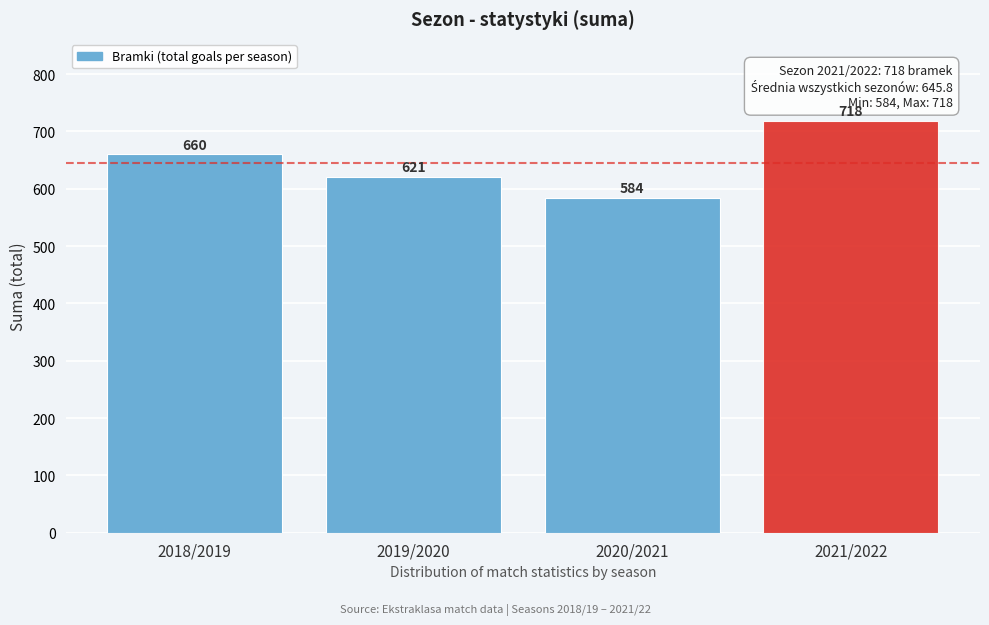

Reading left to right, transcribe all the data shown in this chart.

660	621	584	718